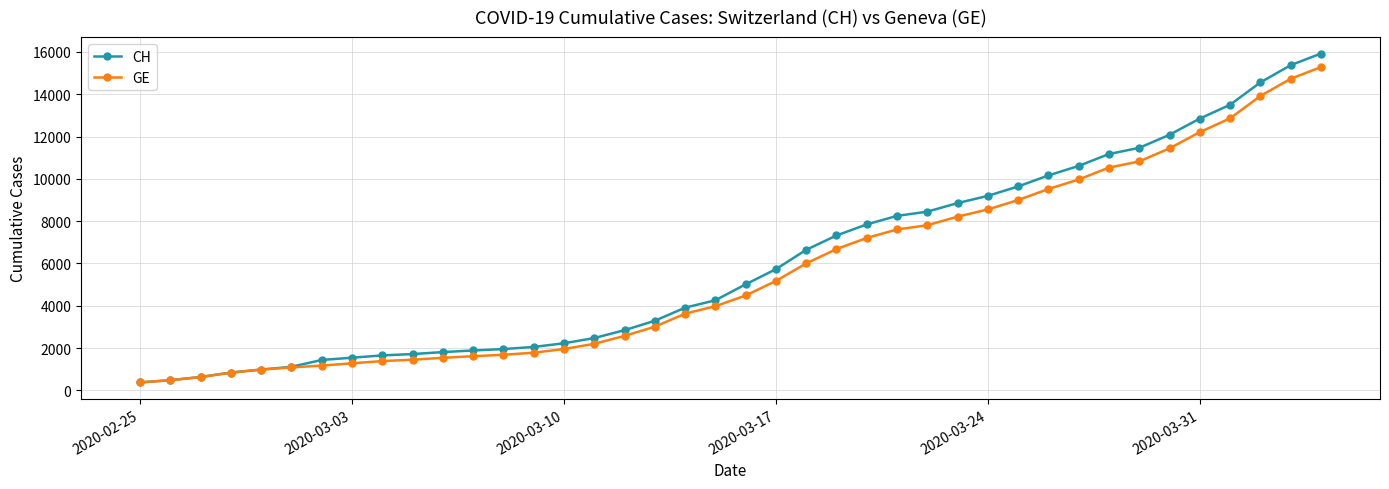

What is the lowest value of the CH series?

375